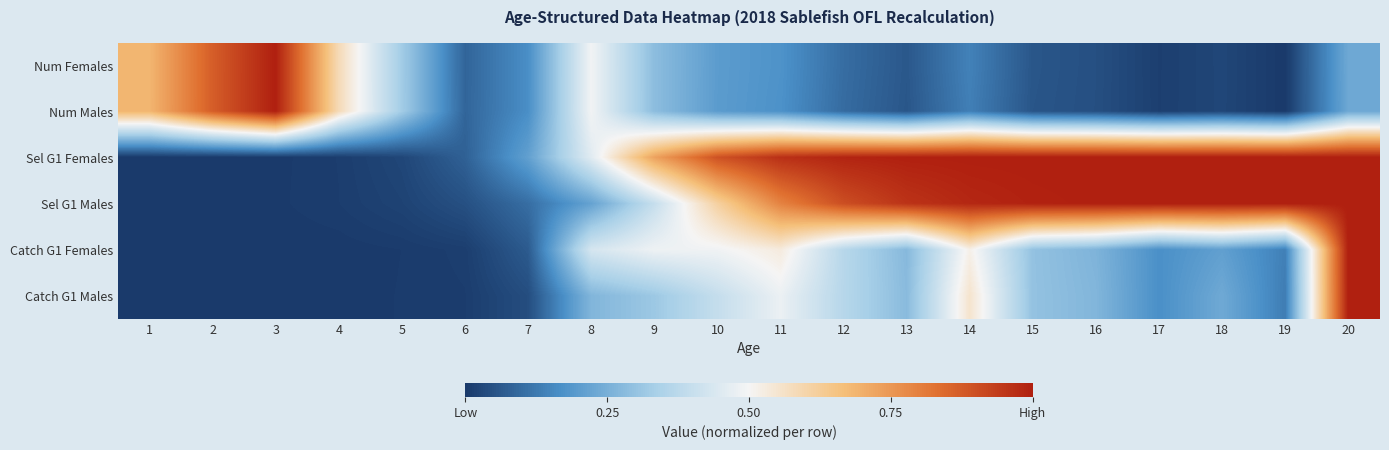

At how many categories does at least one series exceed 0?

20